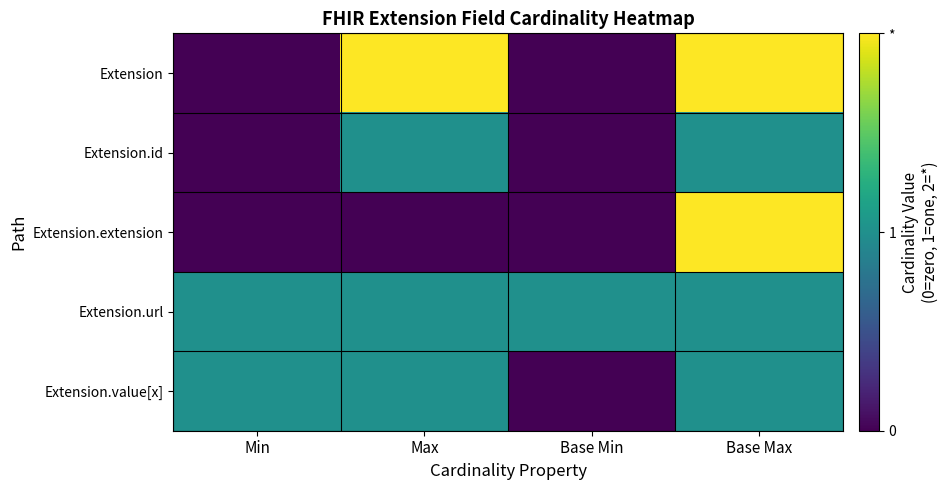

Reading left to right, extract all data points from this chart.

Extension: Min=0	Max=2	Base Min=0	Base Max=2
Extension.id: Min=0	Max=1	Base Min=0	Base Max=1
Extension.extension: Min=0	Max=0	Base Min=0	Base Max=2
Extension.url: Min=1	Max=1	Base Min=1	Base Max=1
Extension.value[x]: Min=1	Max=1	Base Min=0	Base Max=1